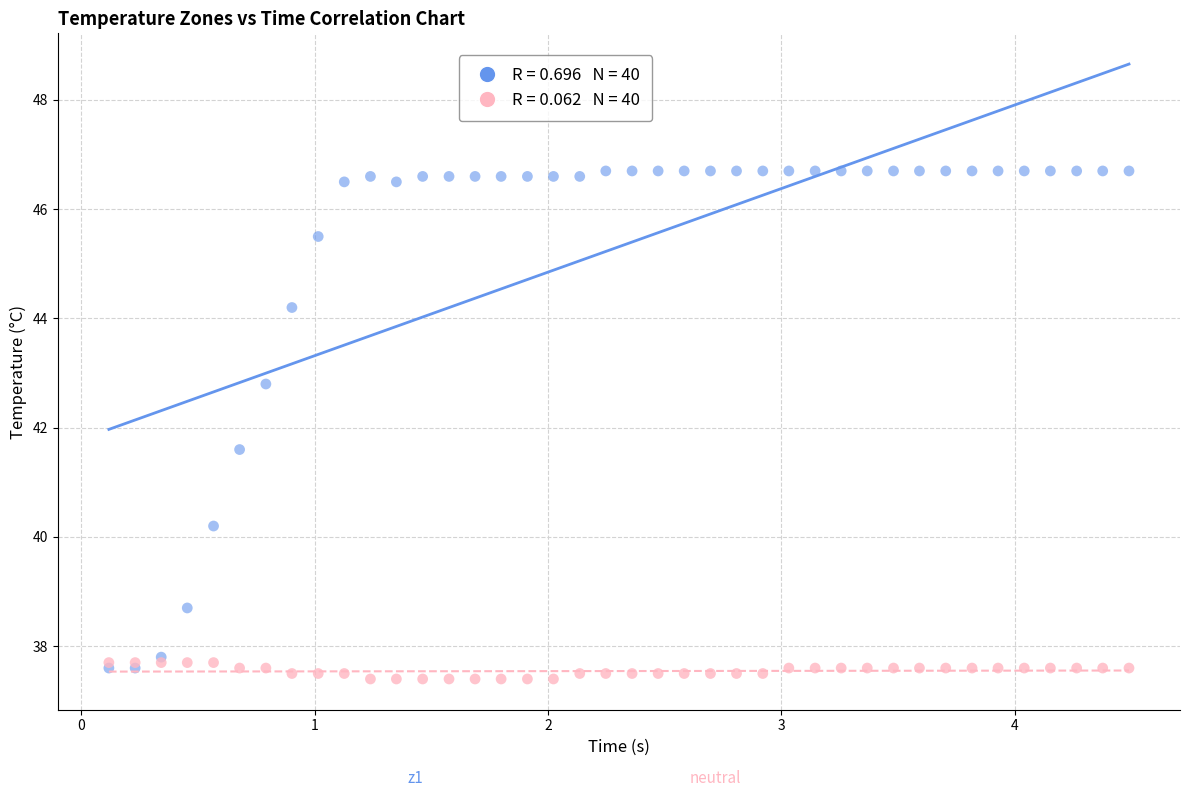

Across all series, what Y value is closest to 42?

41.6